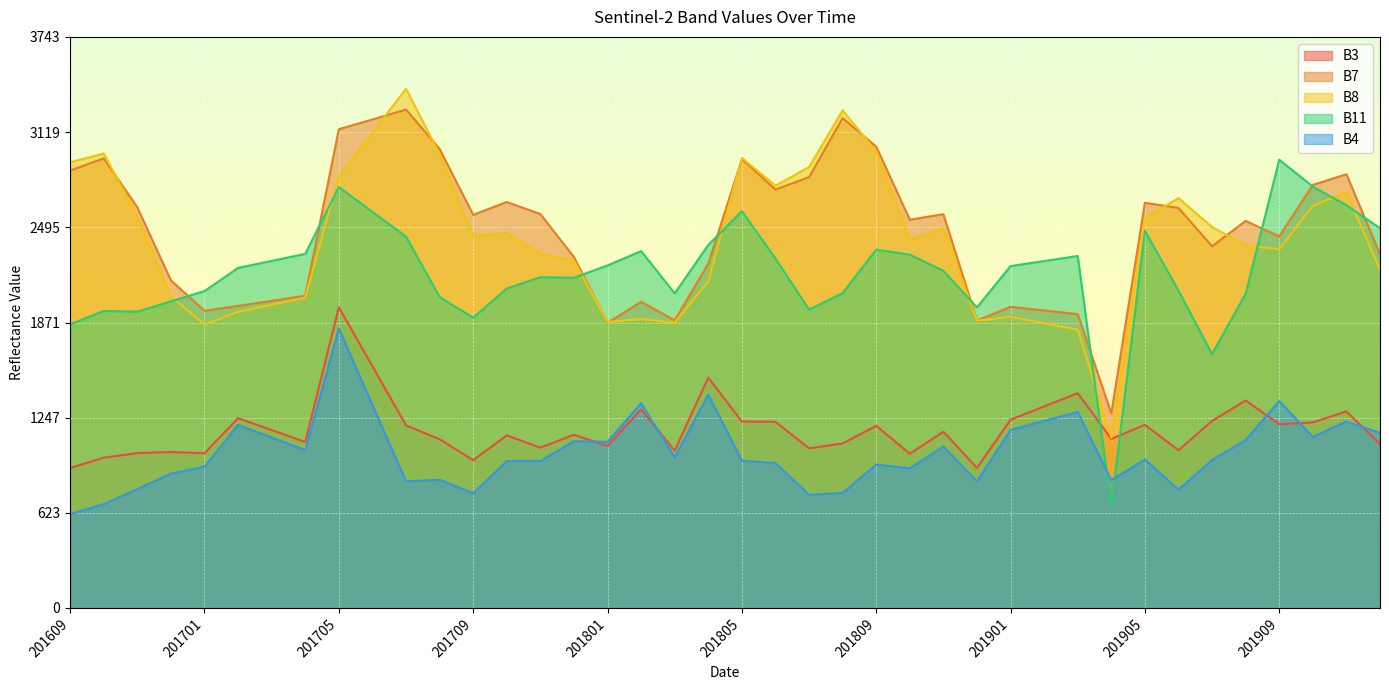

True or false: B11 has a value of 3341 at 201701.

False